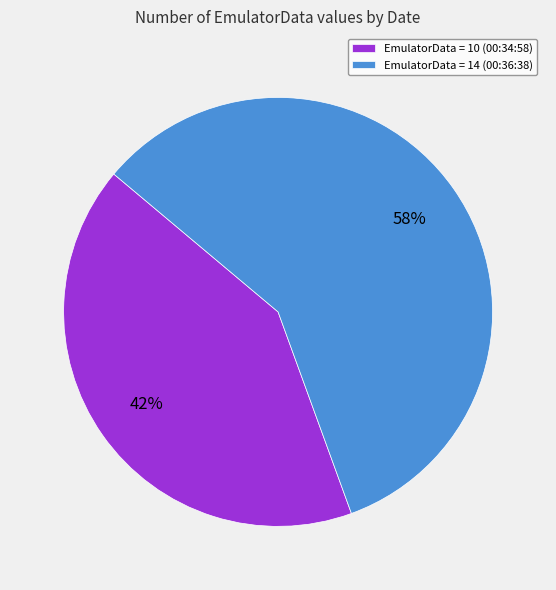

To the nearest percent, what is the average slice percentage?

50%